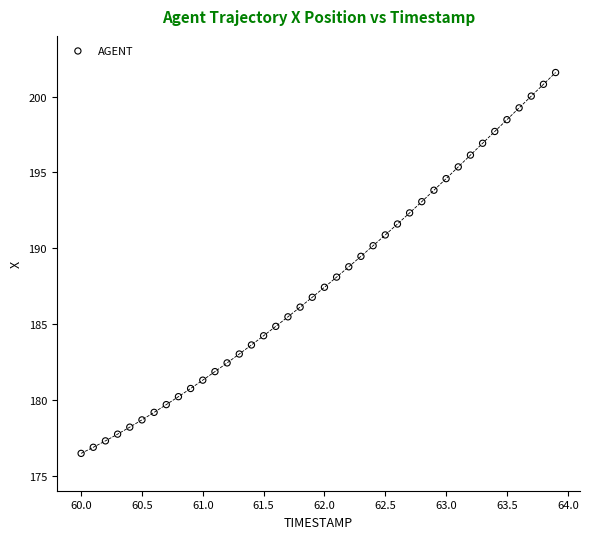

What is the range of Y values (max minus min)?

25.1